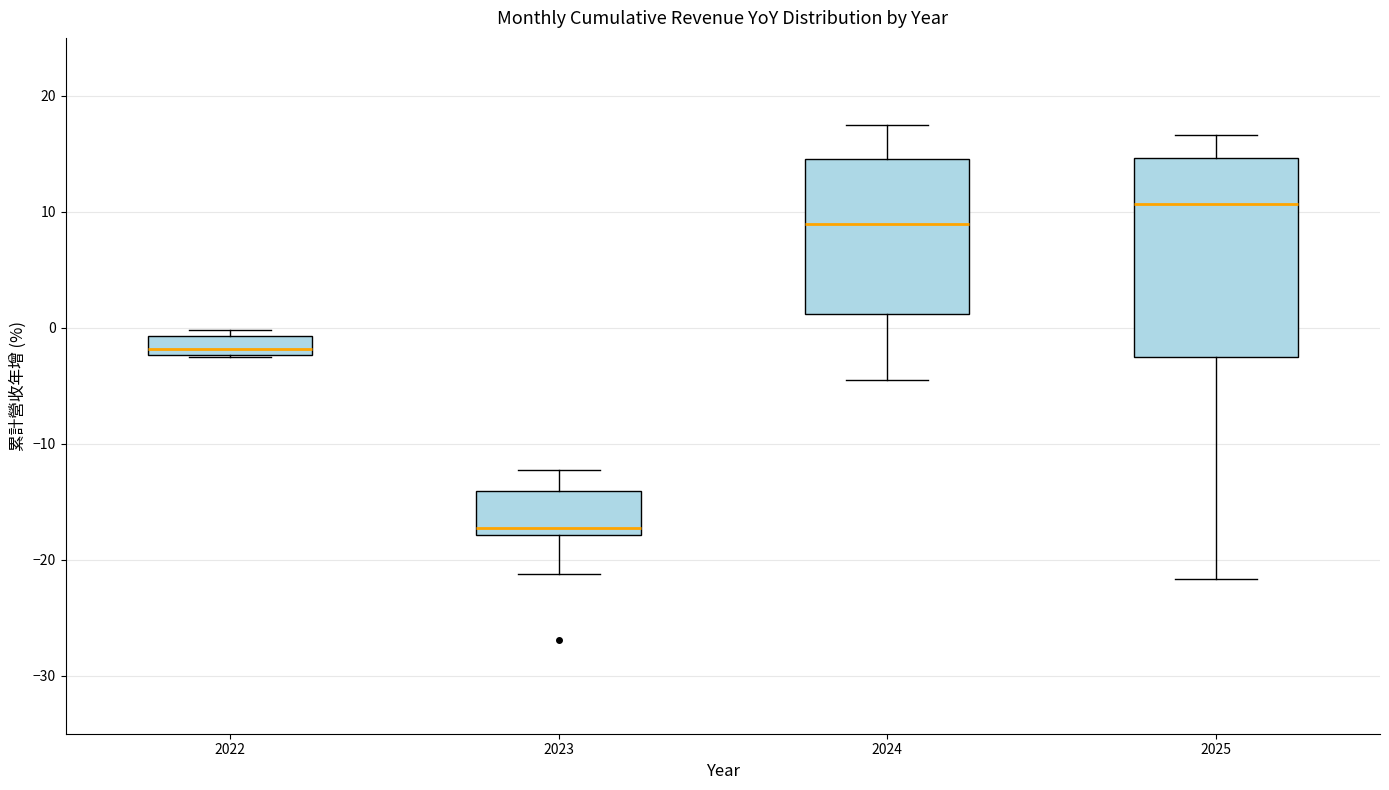

Which box is the tallest, from its lower edge to its upper edge?

2025